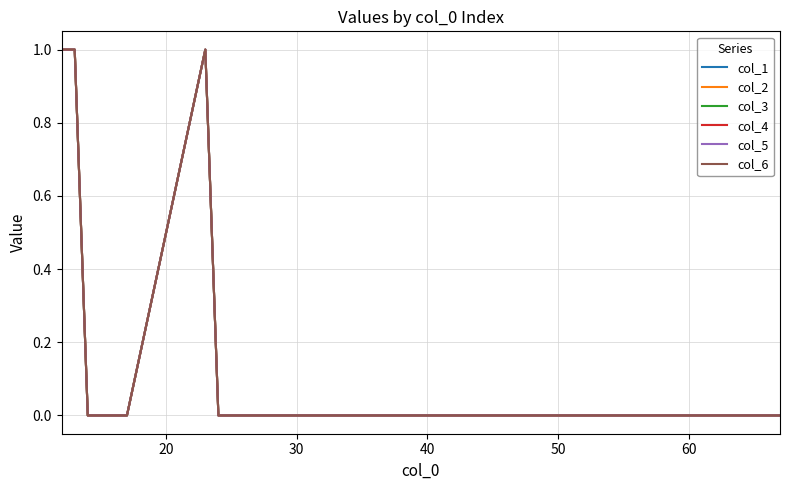

Does the chart display data point markers on the line(s)?

No